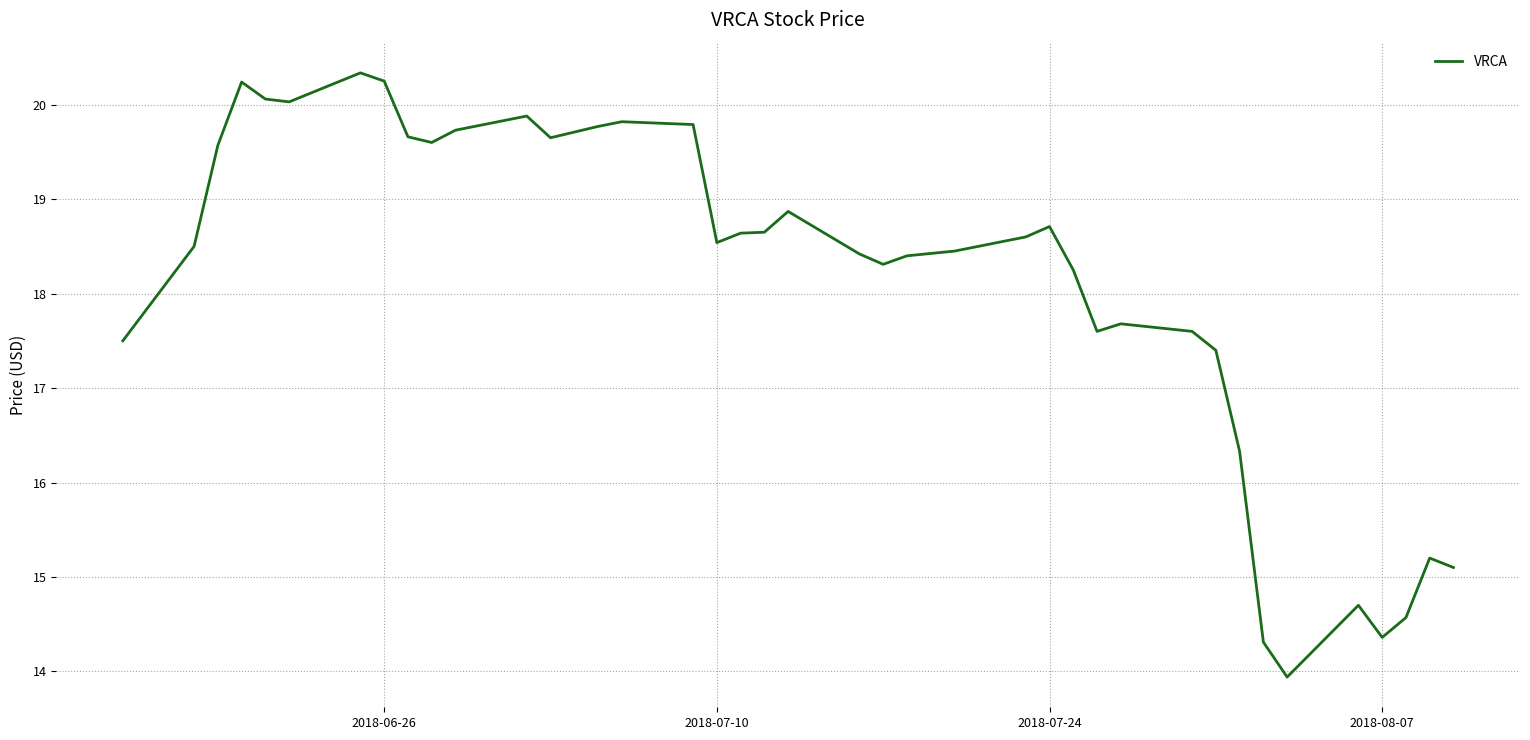

Does the chart display data point markers on the line(s)?

No